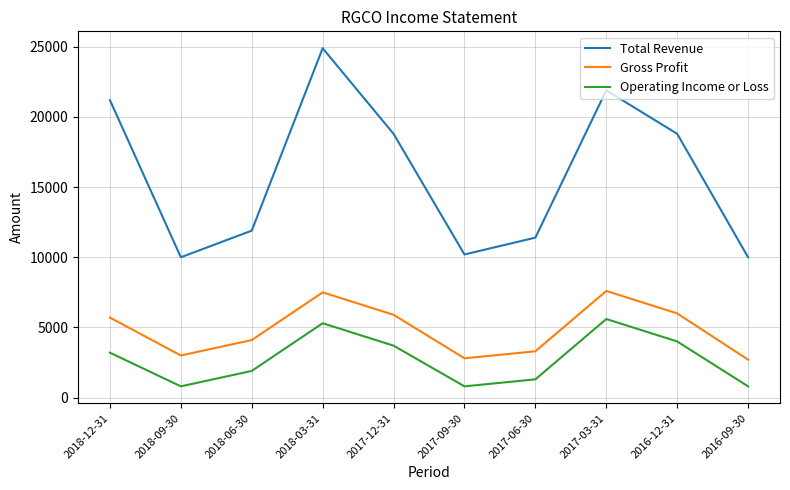

True or false: Total Revenue and Operating Income or Loss intersect in this chart.

False